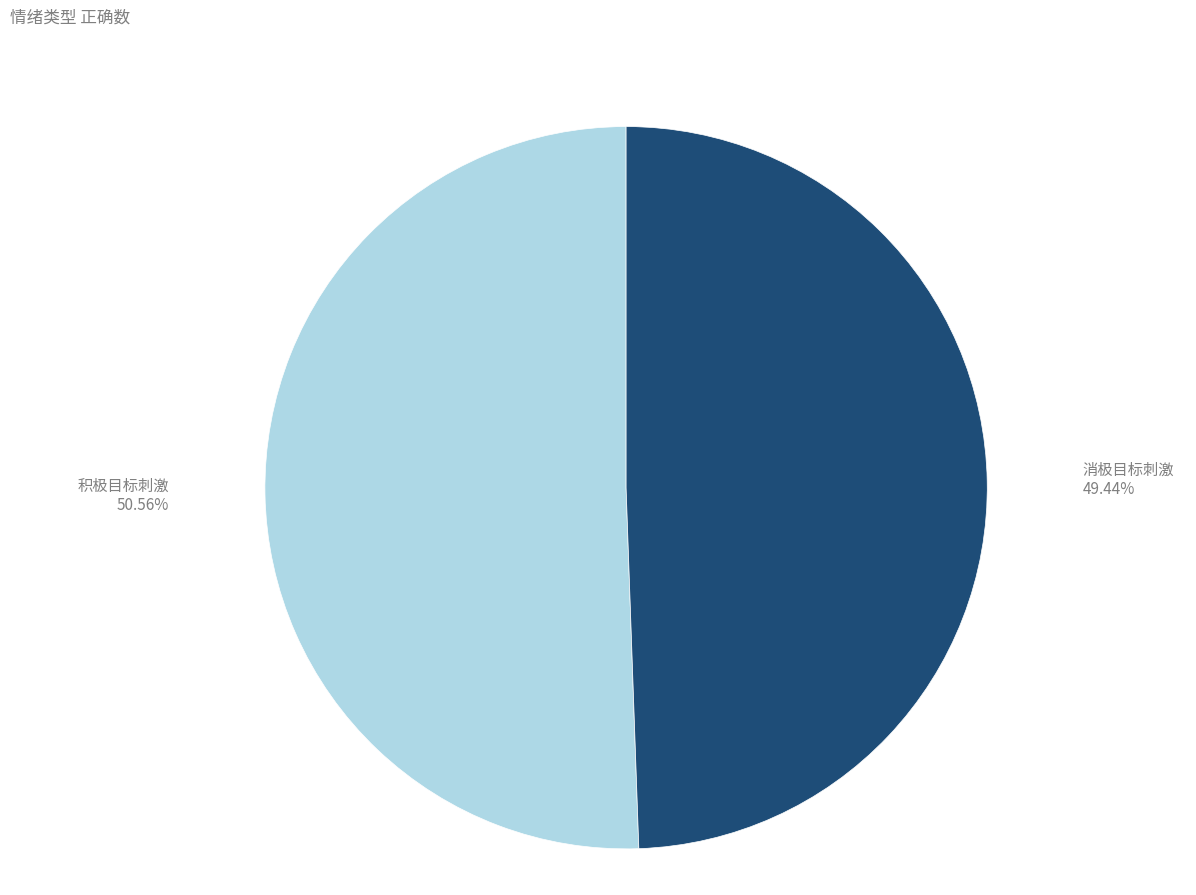

What portion of the pie excludes 消极目标刺激?

50.6%